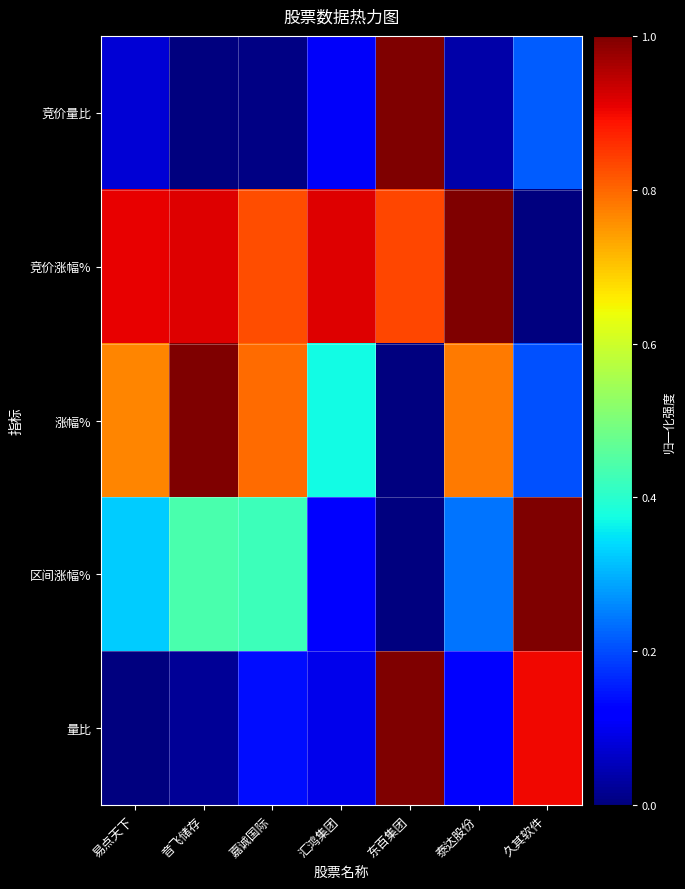

At how many categories does at least one series exceed 0?

7